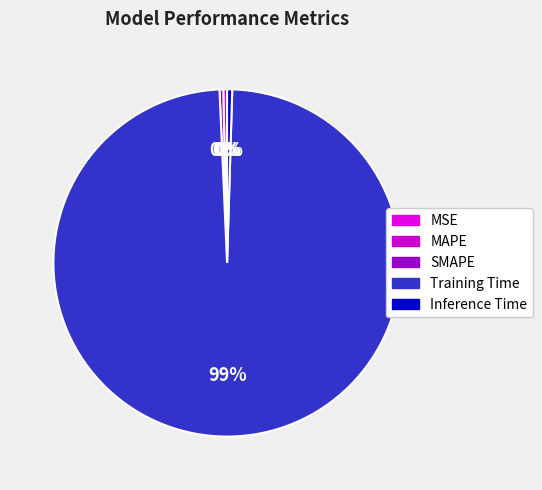

Which slice represents more than half of the pie?

Training Time